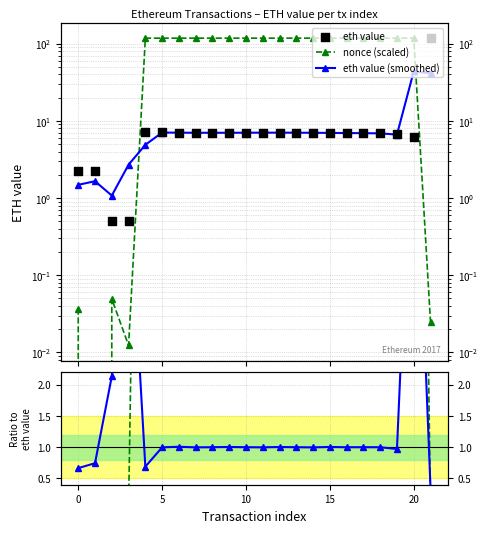

At which category is the sum across all series the highest?

21